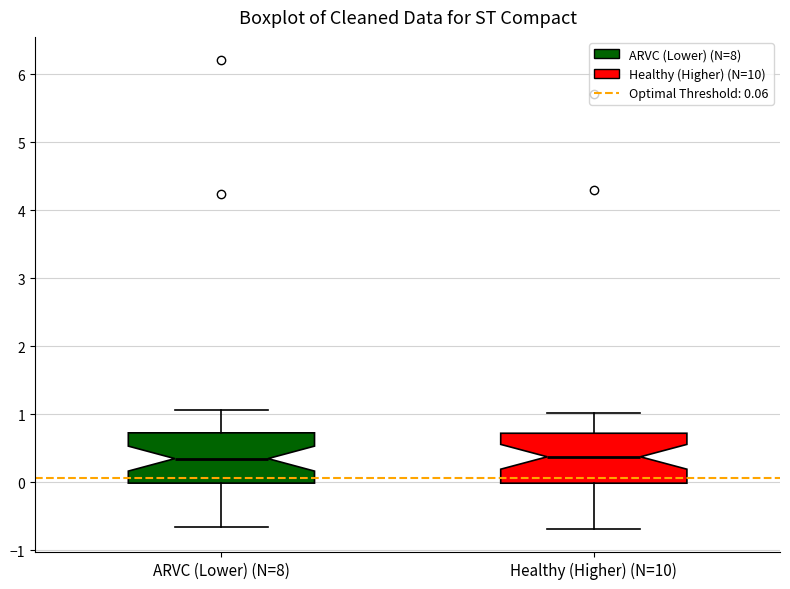

Reading left to right, read every box against the y-axis: the position of its median line, the range the box covers, and the ends of its whiskers. The values are not printed on the chart, so give them approximately, as read against the axis.

ARVC (Lower) (N=8): median 0.3, box 0.0 to 0.7, whiskers -0.7 to 1.1
Healthy (Higher) (N=10): median 0.4, box 0.0 to 0.7, whiskers -0.7 to 1.0